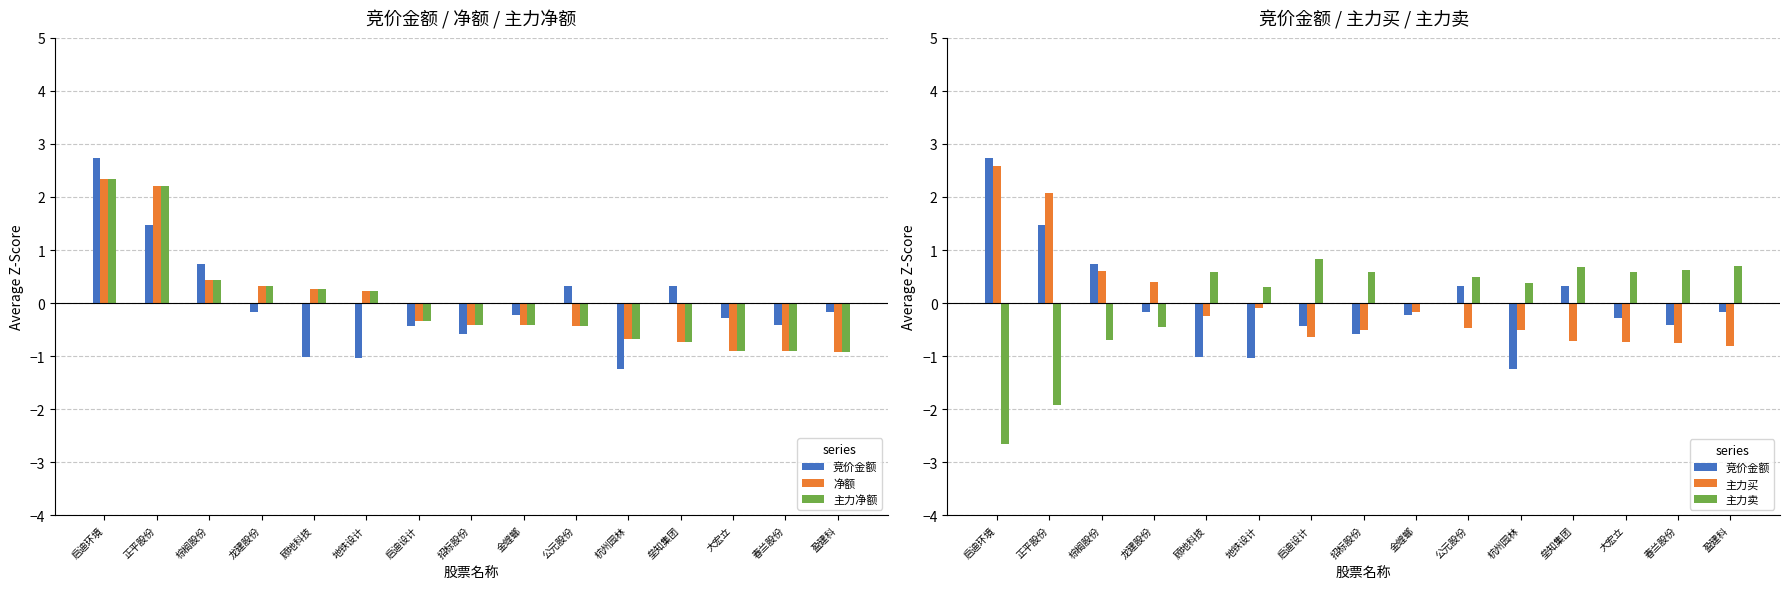

At which label does 主力净额 first exceed 0?

启迪环境